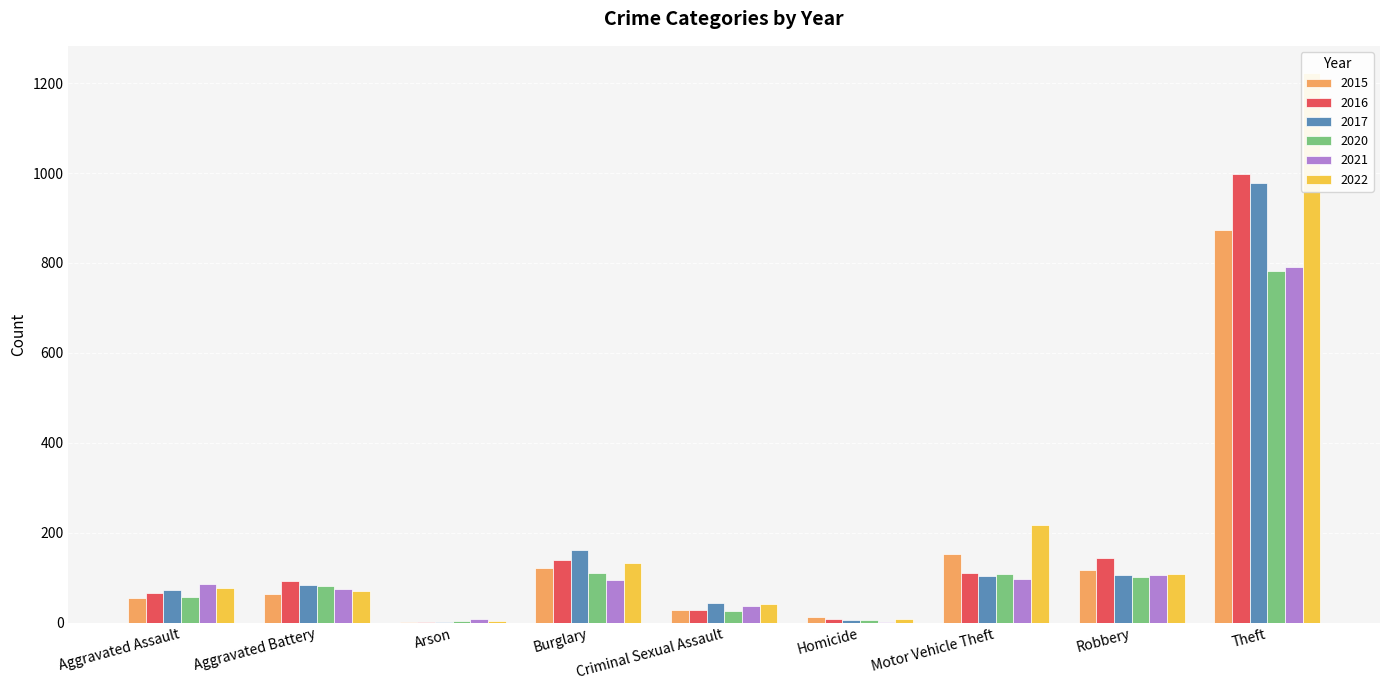

The 2021 series shows 2 at Homicide. True or false?

True